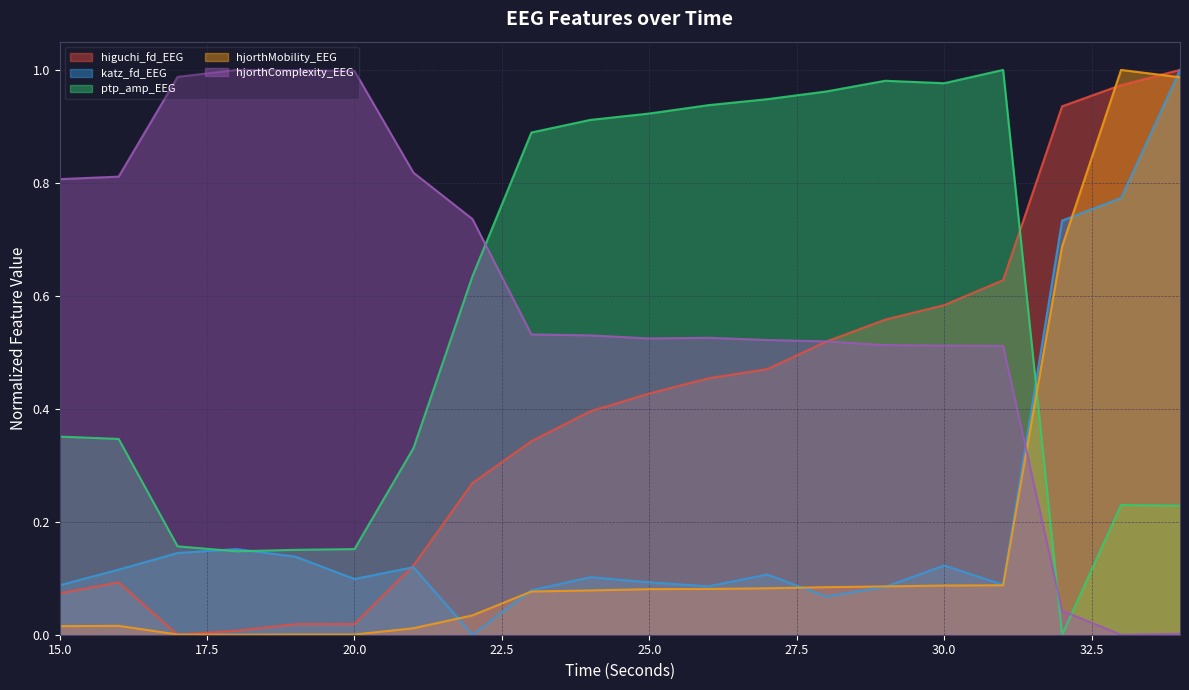

Where is the first local maximum for katz_fd_EEG?

18